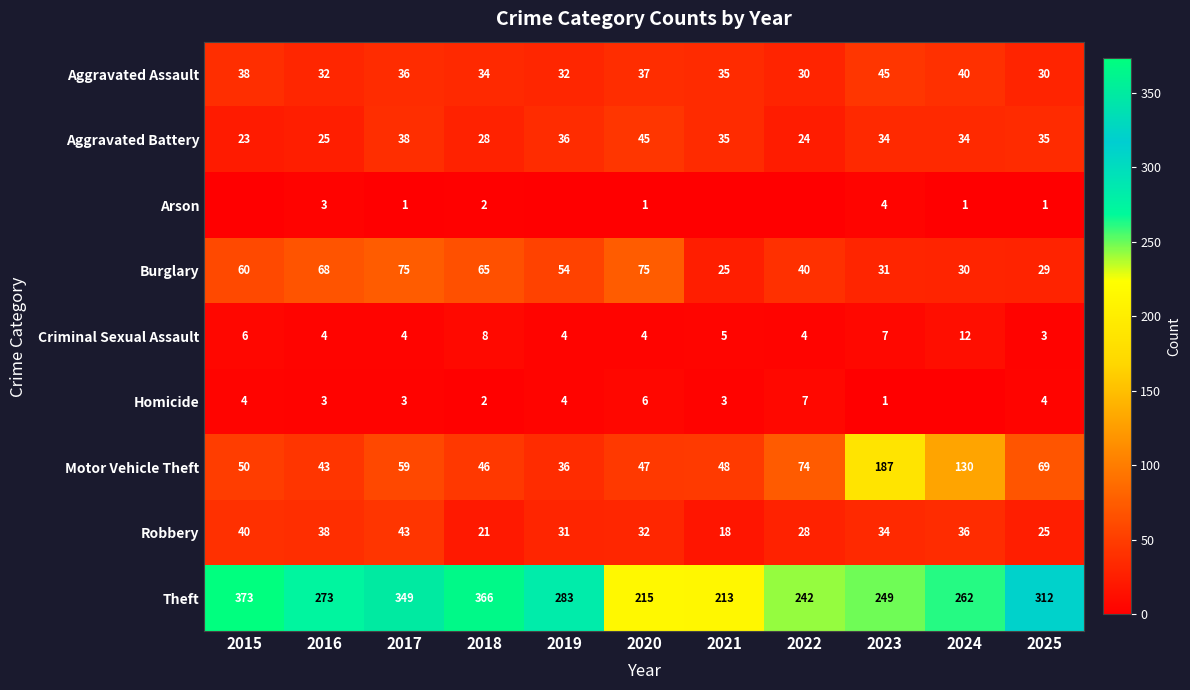

List the labels in order of Robbery value, largest first.

2017, 2015, 2016, 2024, 2023, 2020, 2019, 2022, 2025, 2018, 2021